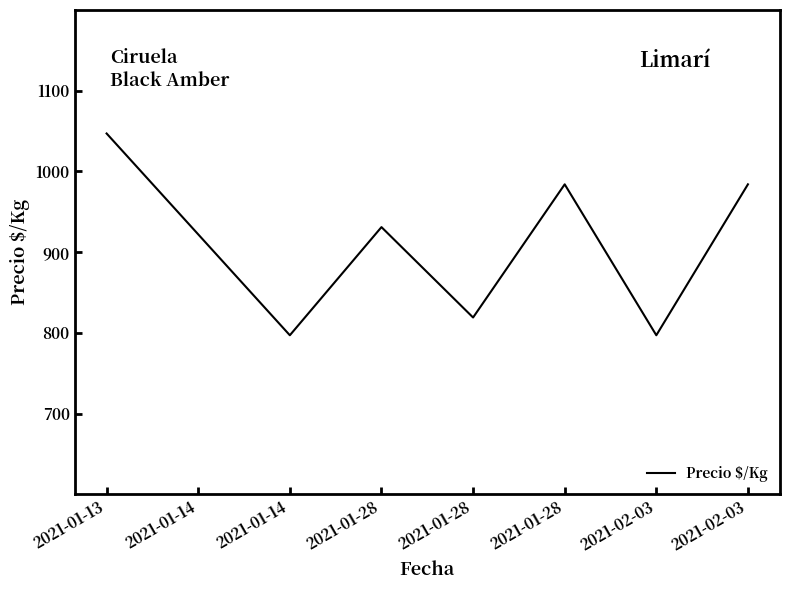

Is this an area chart (filled region under the line)?

No